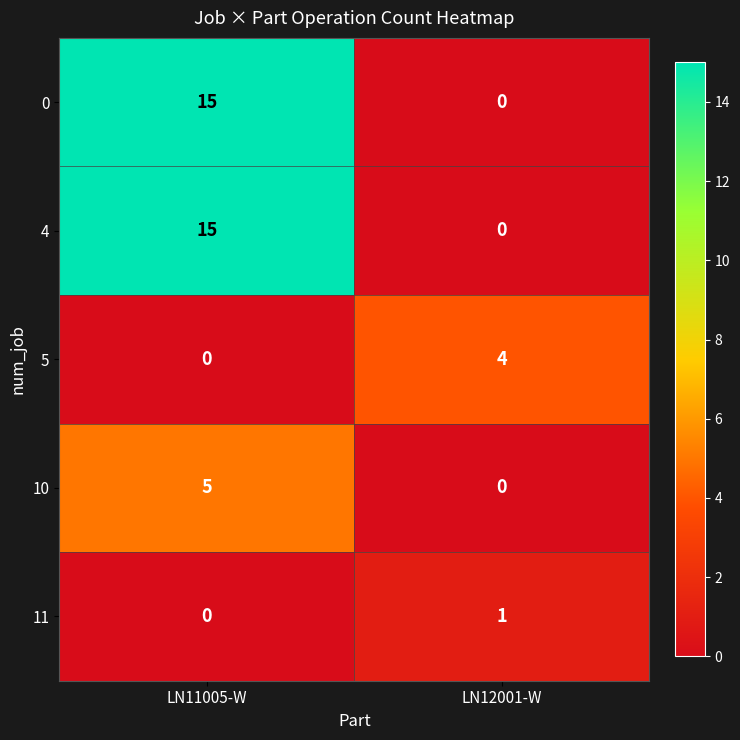

At which category is the sum across all series the highest?

LN11005-W